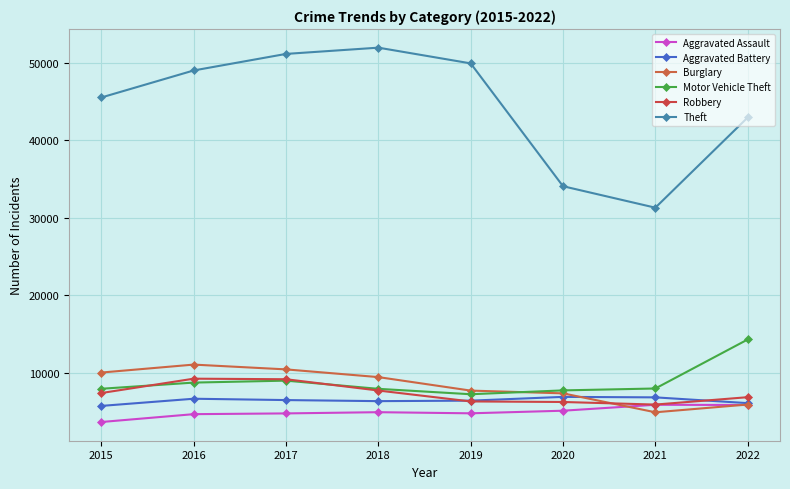

What is the difference between the second highest and minimum values in the Motor Vehicle Theft series?

1757